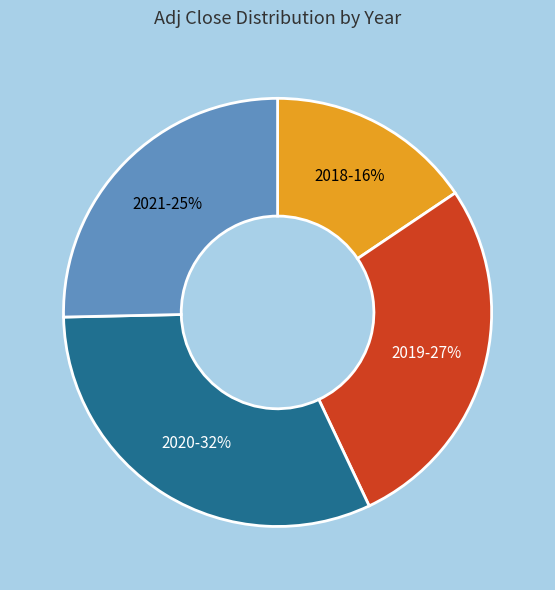

Is the sum of 2019 and 2018 greater than half?

No